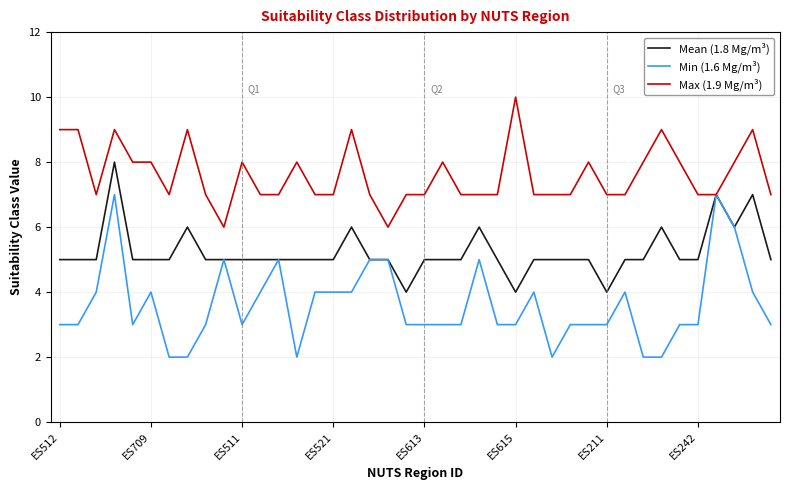

True or false: Min (1.6 Mg/m³) has more than 1 interior local peaks.

True